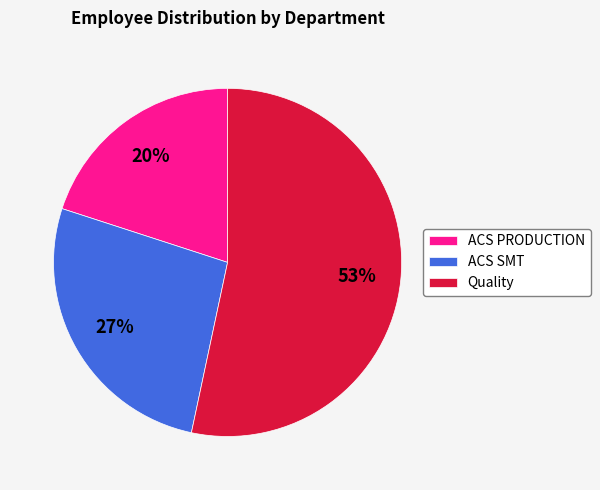

Which category has the biggest portion of the pie?

Quality